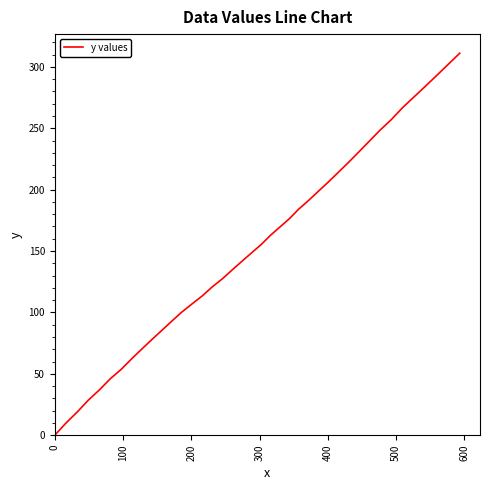

What is the difference between the maximum and minimum values?

311.1